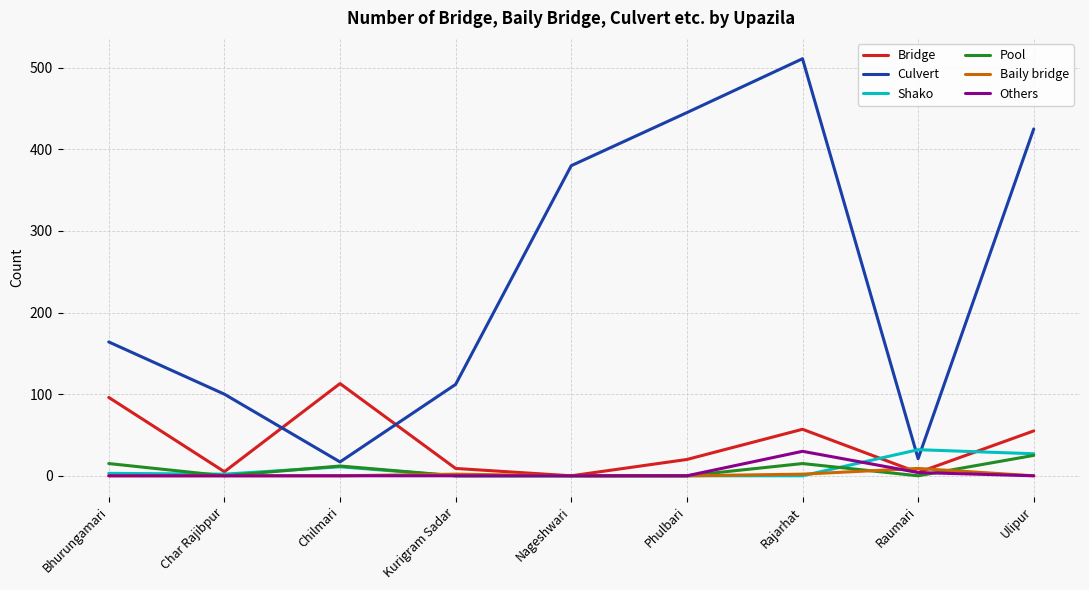

What position from the left is Raumari?

8